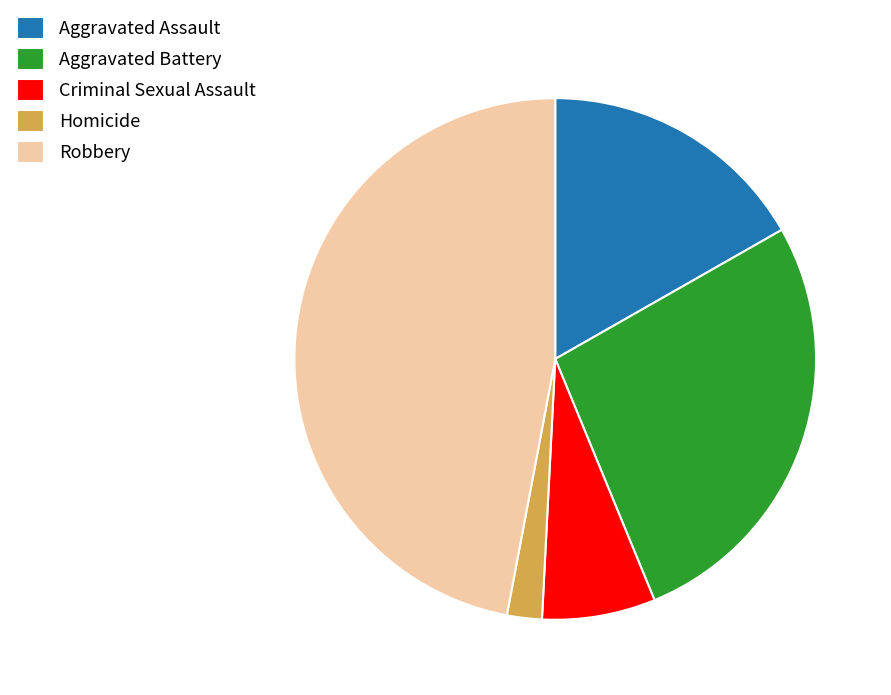

Approximately how many times larger is the value at Criminal Sexual Assault compared to Aggravated Assault?

0.4